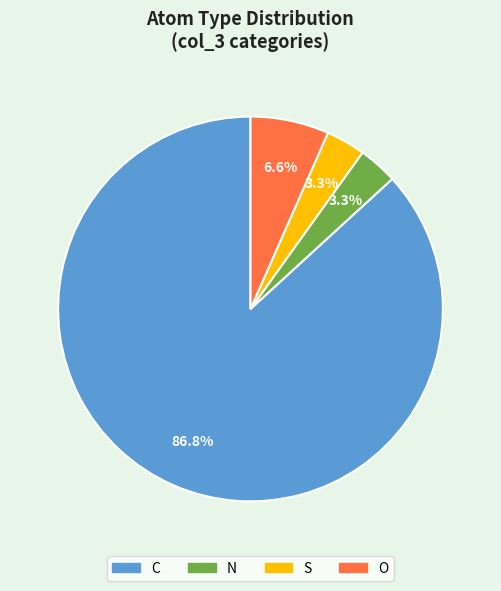

Is C the majority of the pie?

Yes